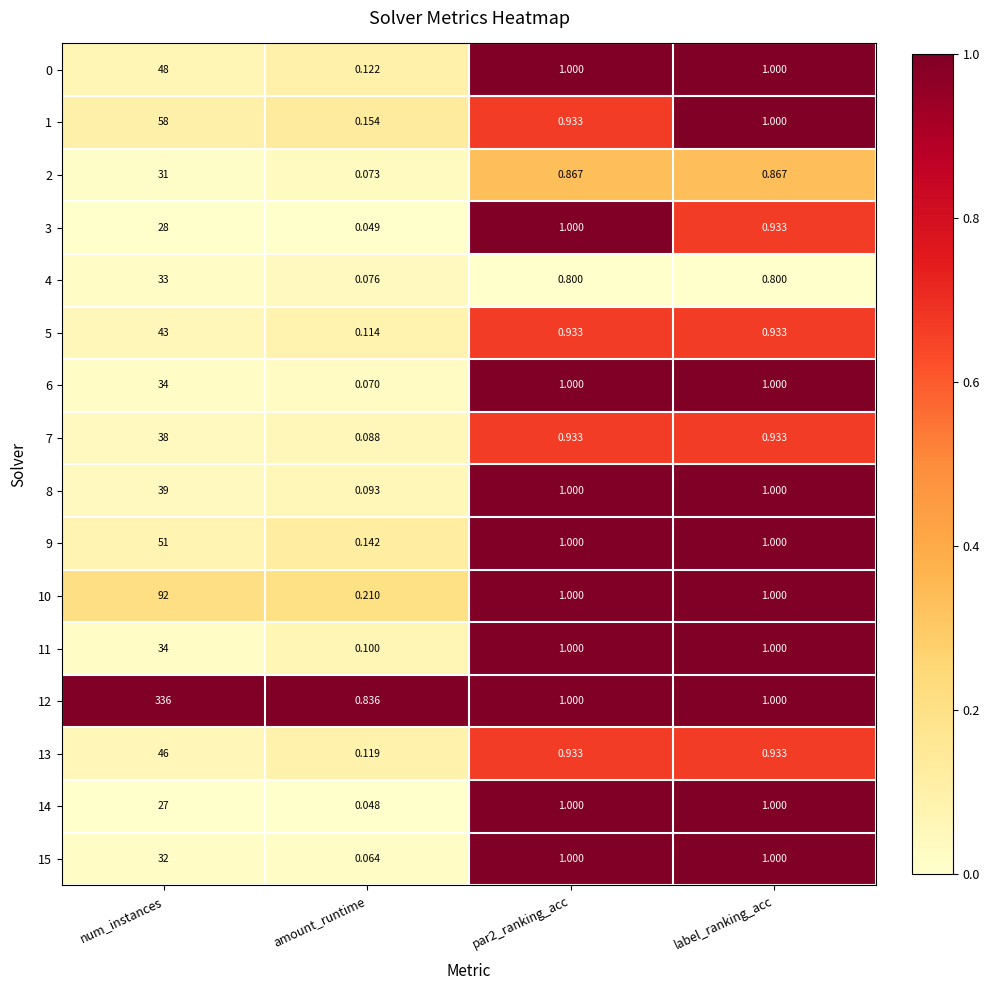

Which category has the lowest value across all series?

amount_runtime